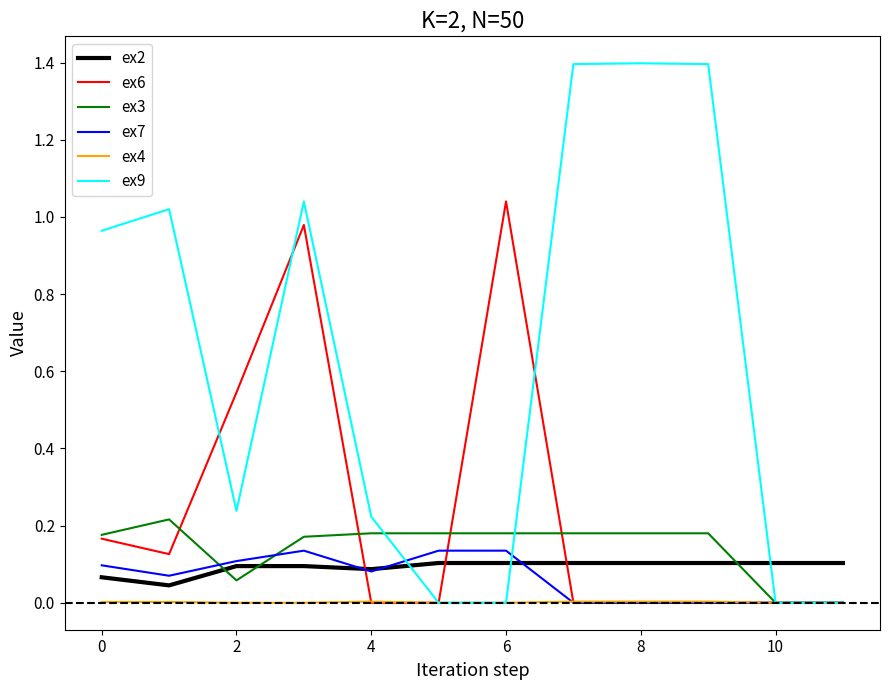

True or false: ex2 and ex9 intersect in this chart.

True